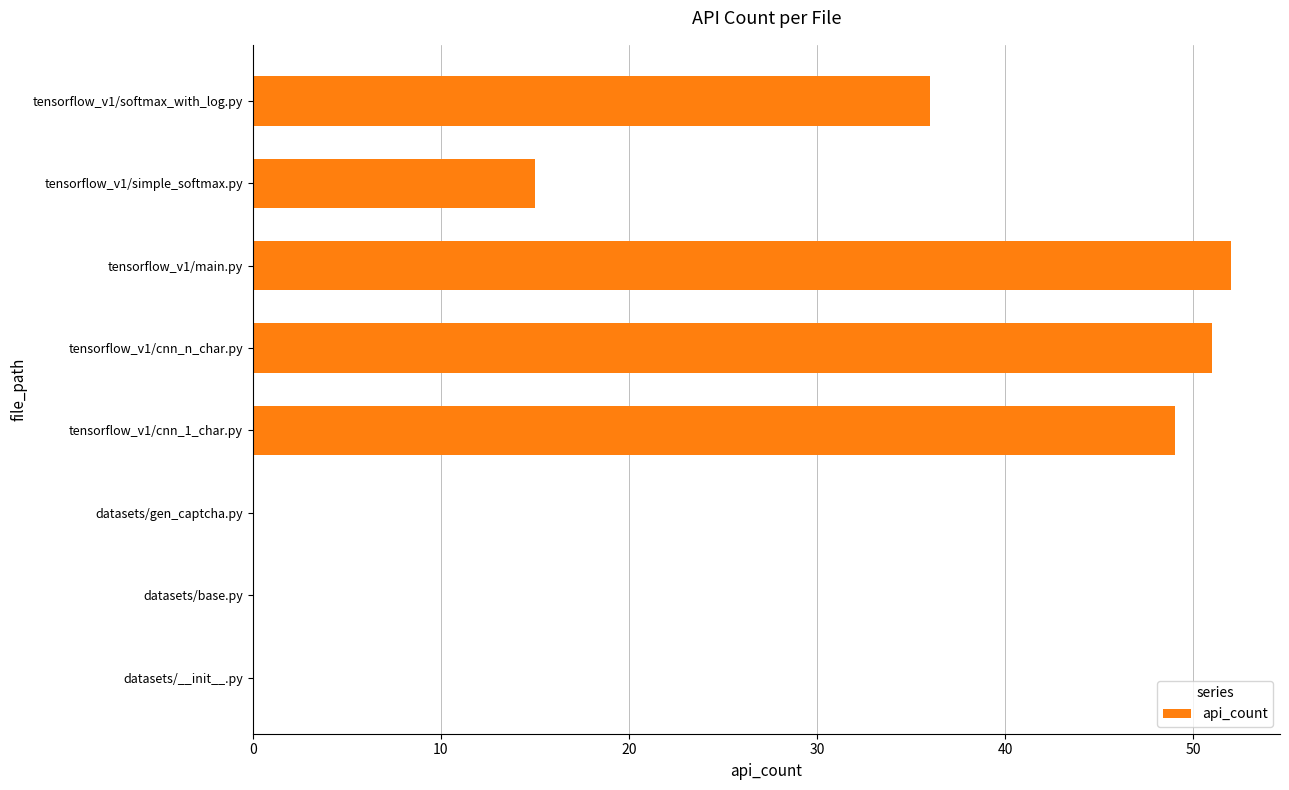

What is the sum of all values?

203